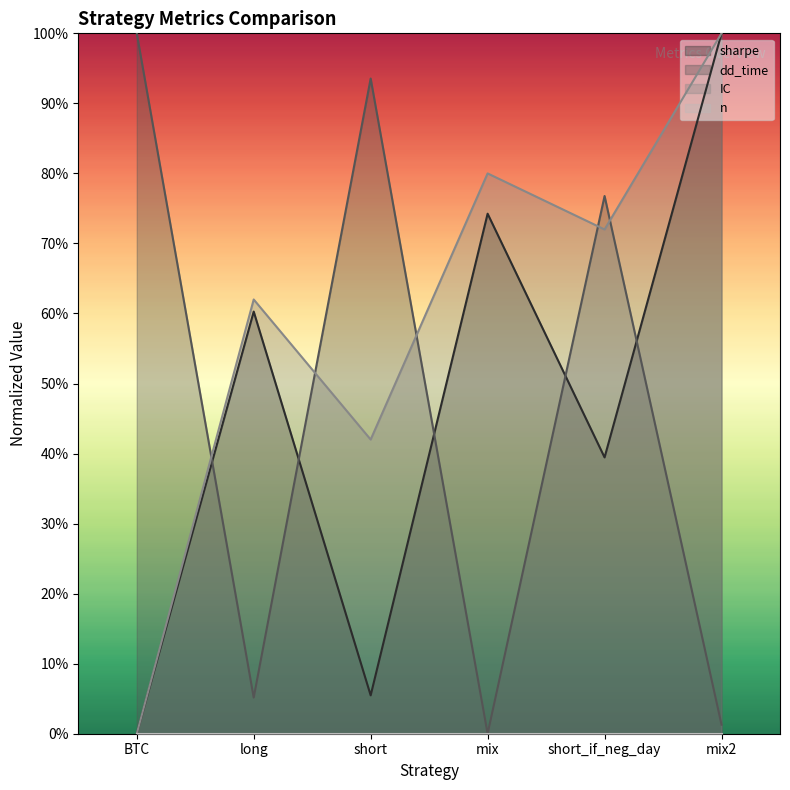

What is the difference between the maximum and minimum values in the dd_time series?

1.0